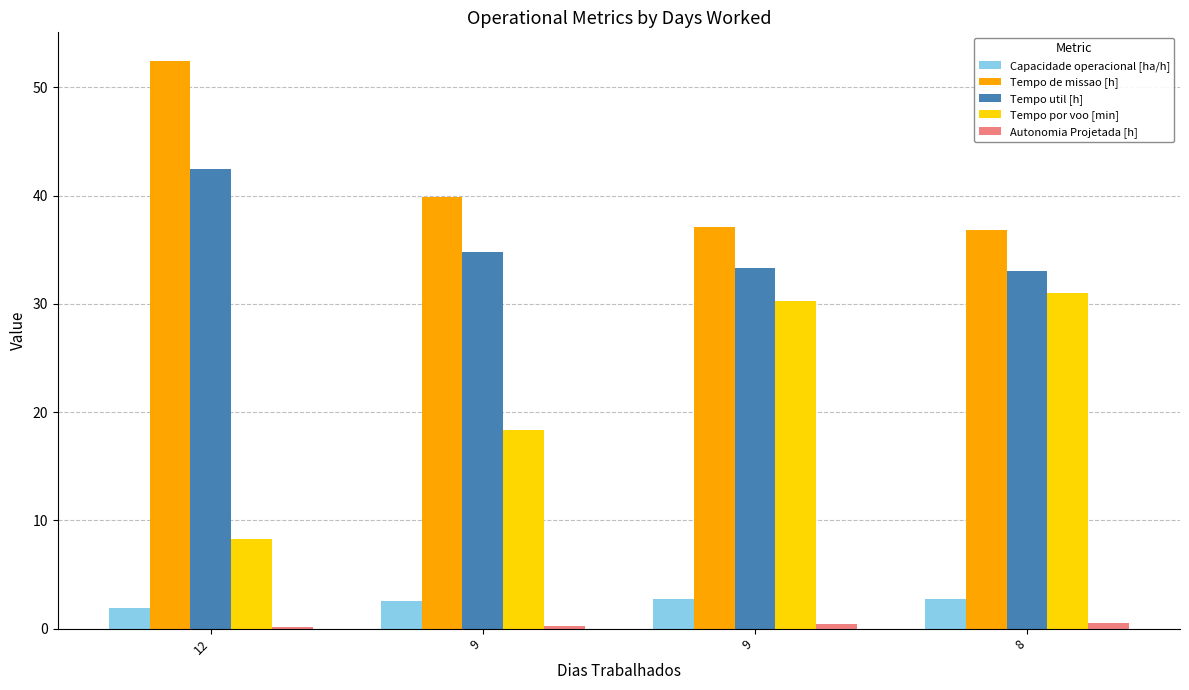

Count the number of data series in this chart.

5